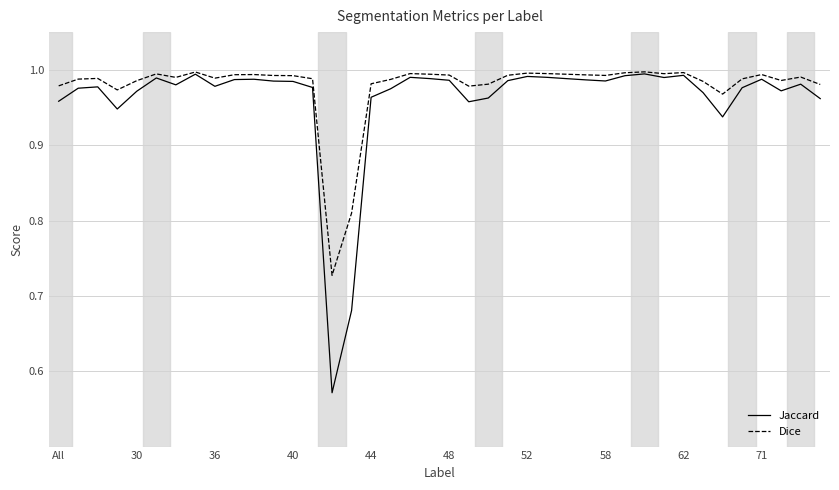

What is the difference between the maximum and minimum values in the Jaccard series?

0.4